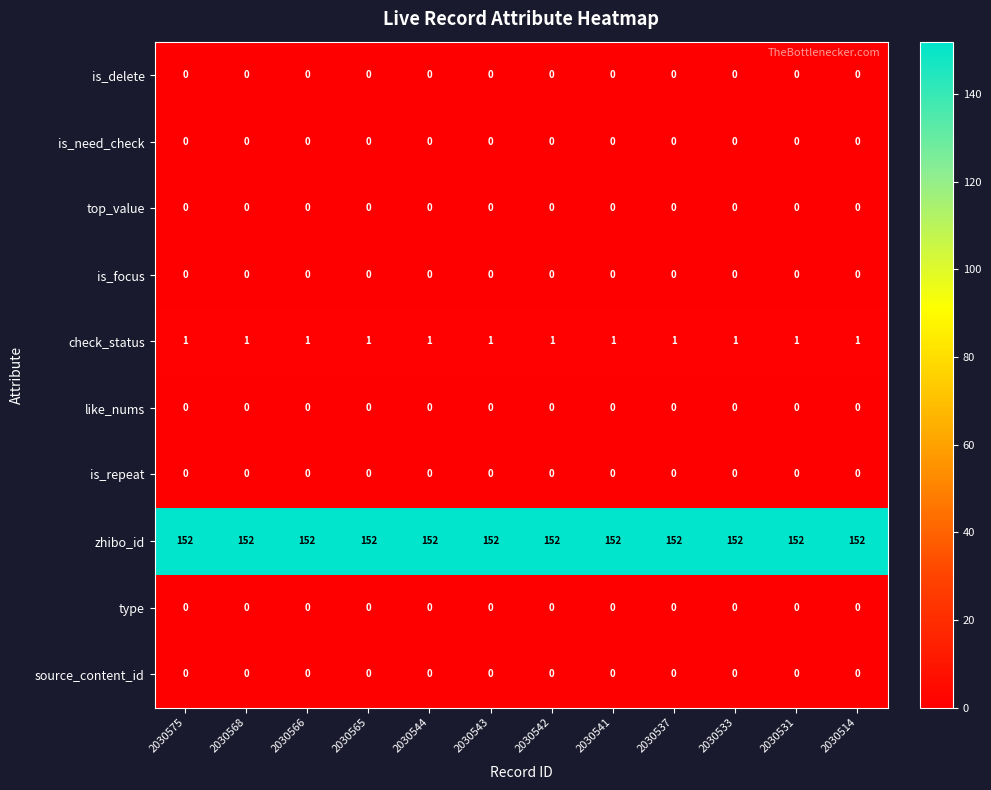

Read the zhibo_id value at 2030566.

152